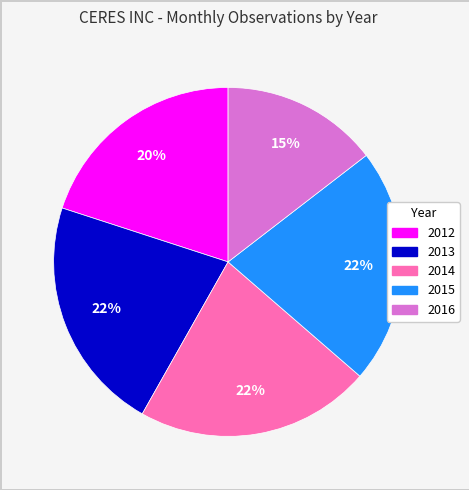

True or false: 2012 accounts for 8% of the total.

False